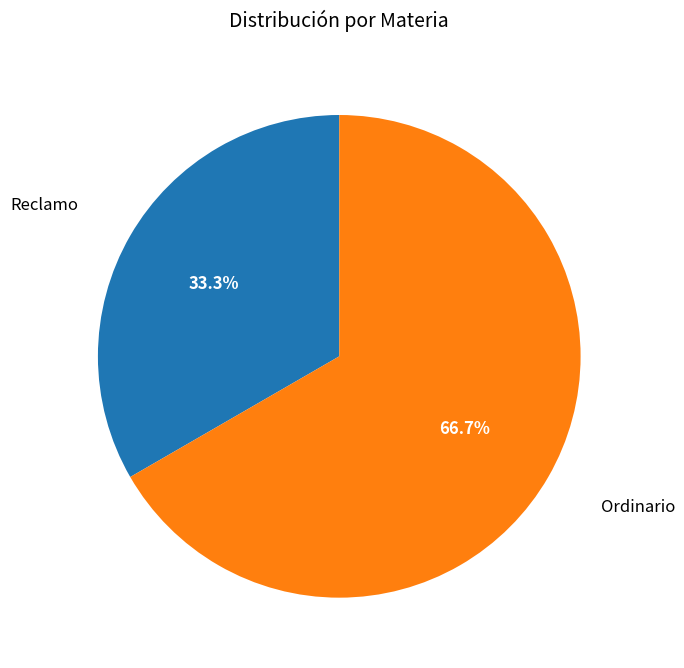

Is there a majority slice in this chart?

Yes